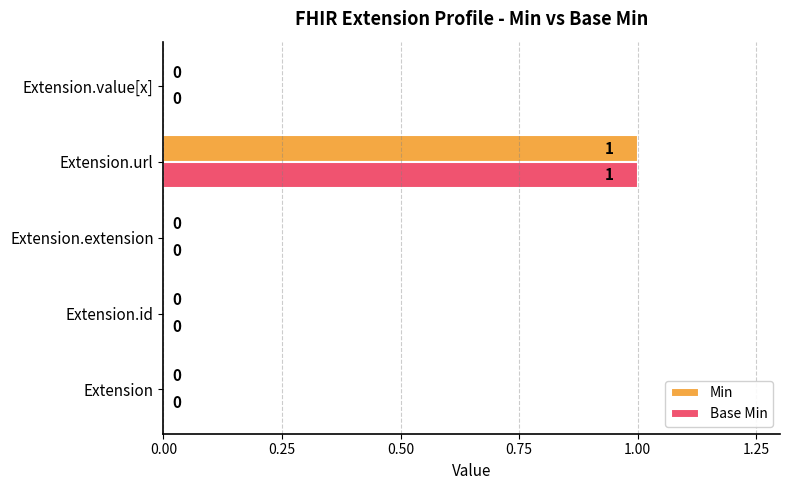

Count the number of data series in this chart.

2